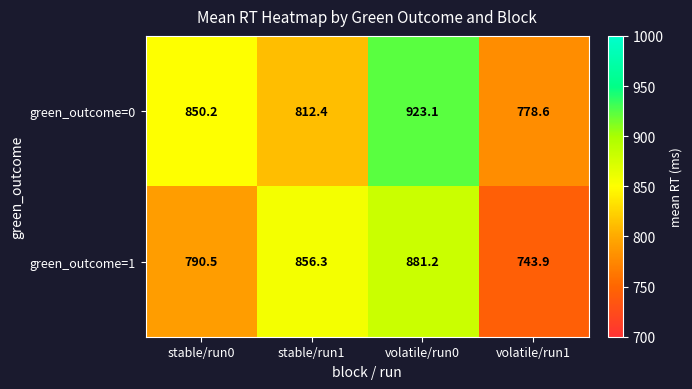

What is the difference between the green_outcome=0 values at volatile/run1 and stable/run1?

33.8